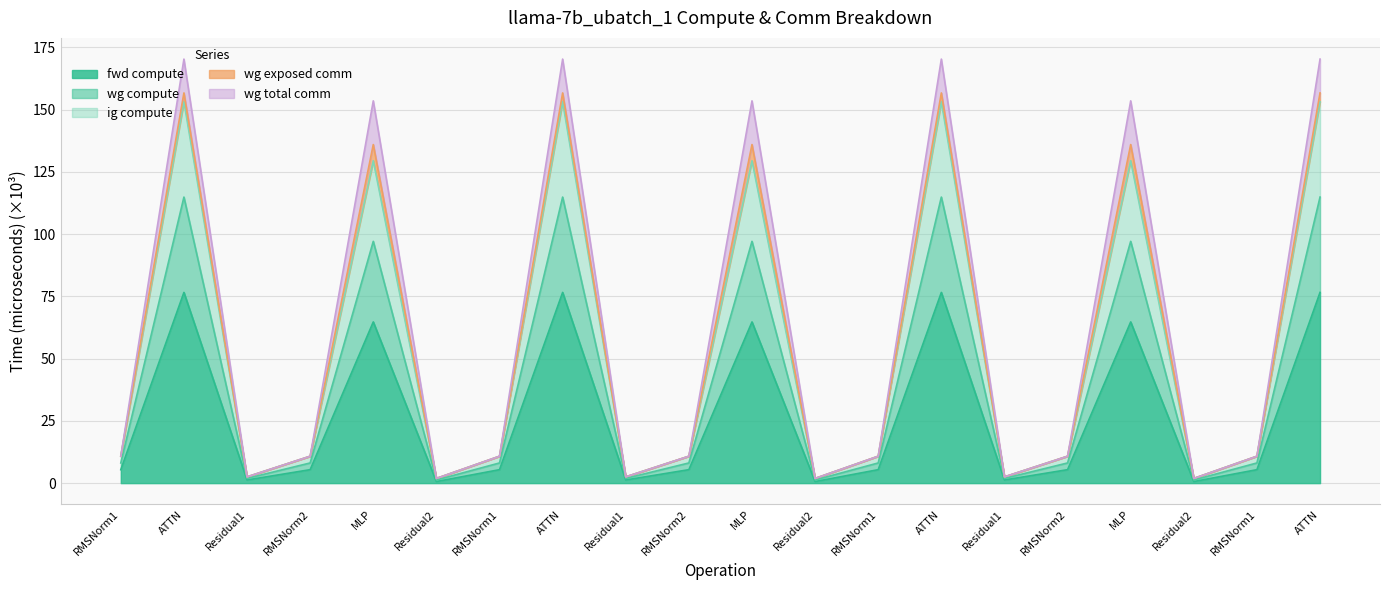

Is it true that wg compute equals 49.4 at MLP?

False